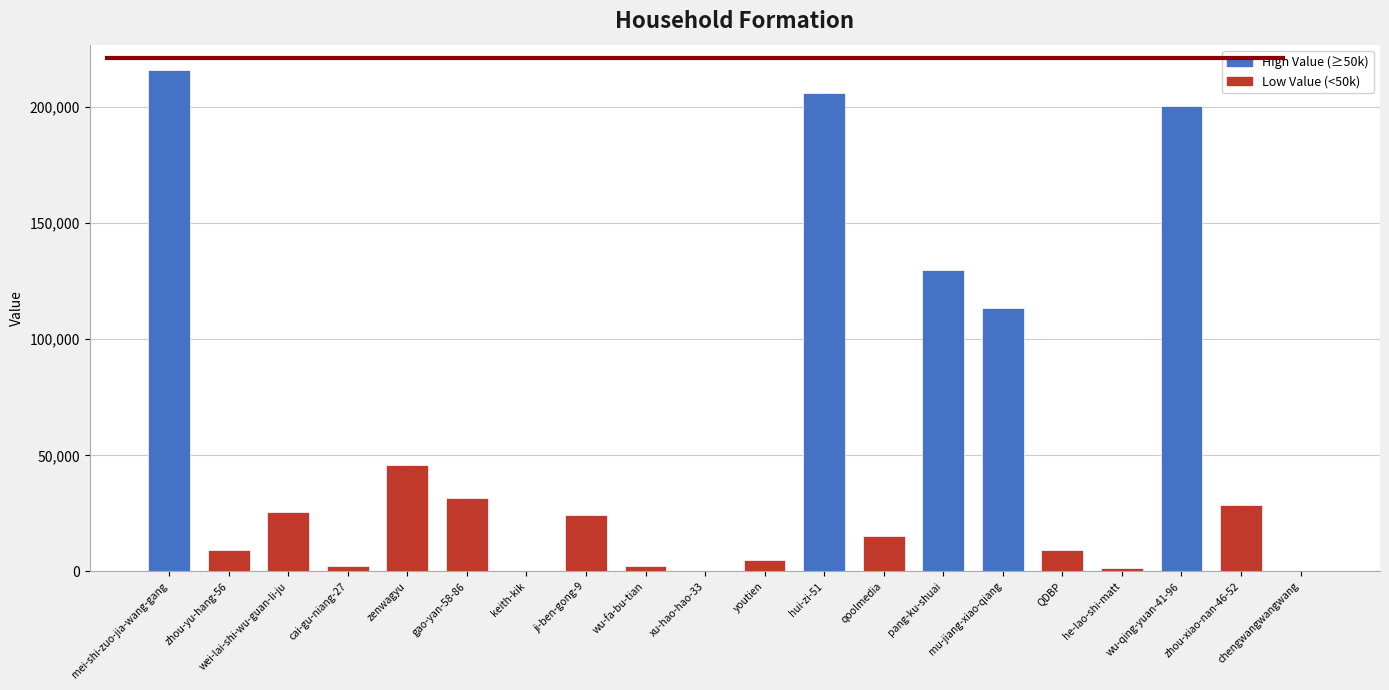

What is the sum of all values?

1067203